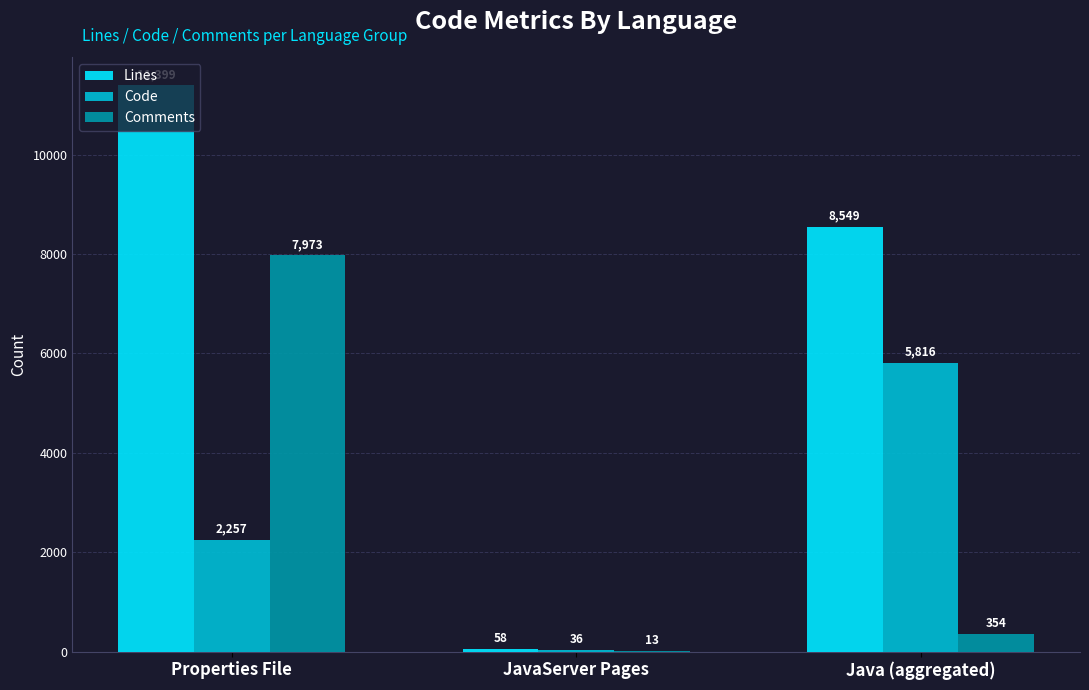

How many series are shown in this chart?

3